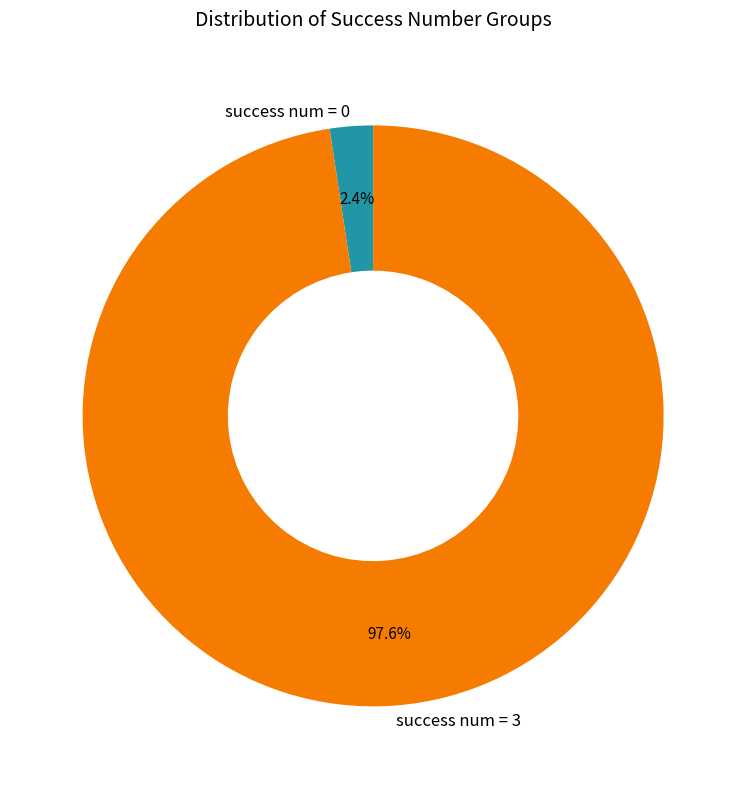

Rank the categories by value from highest to lowest.

success num = 3, success num = 0